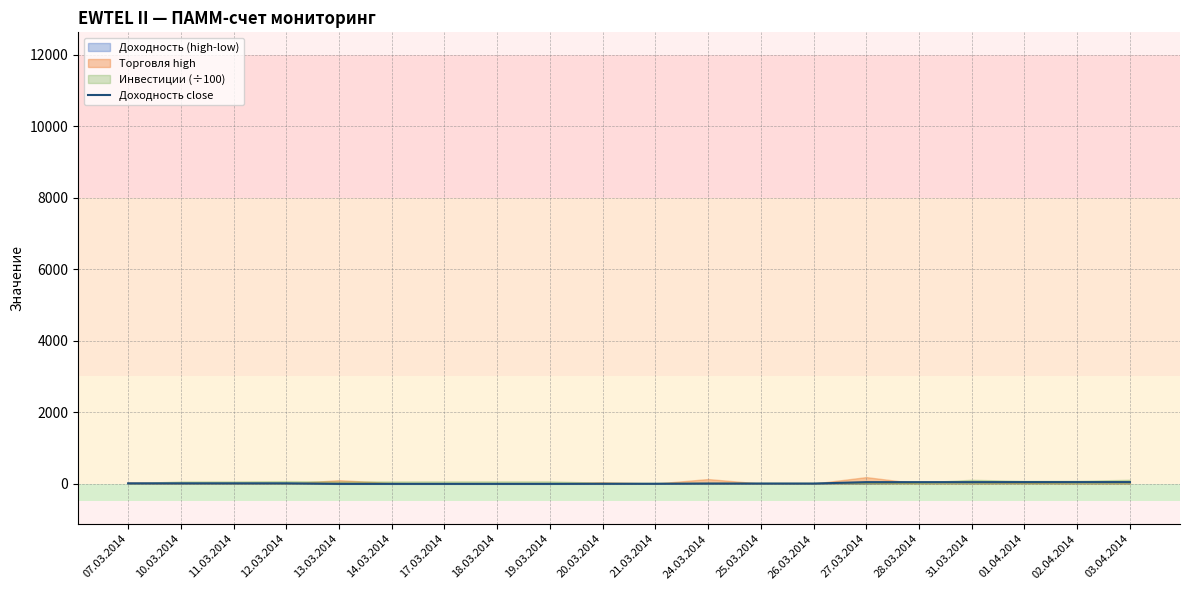

Which has a higher value, 03.04.2014 or 25.03.2014?

03.04.2014